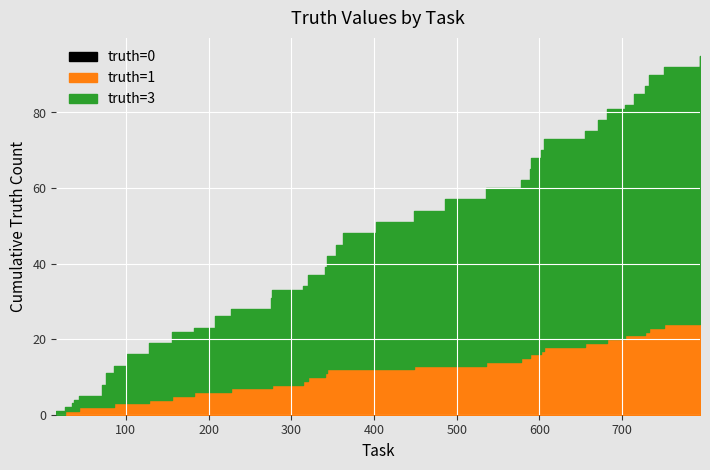

How many lines are shown in the chart?

3